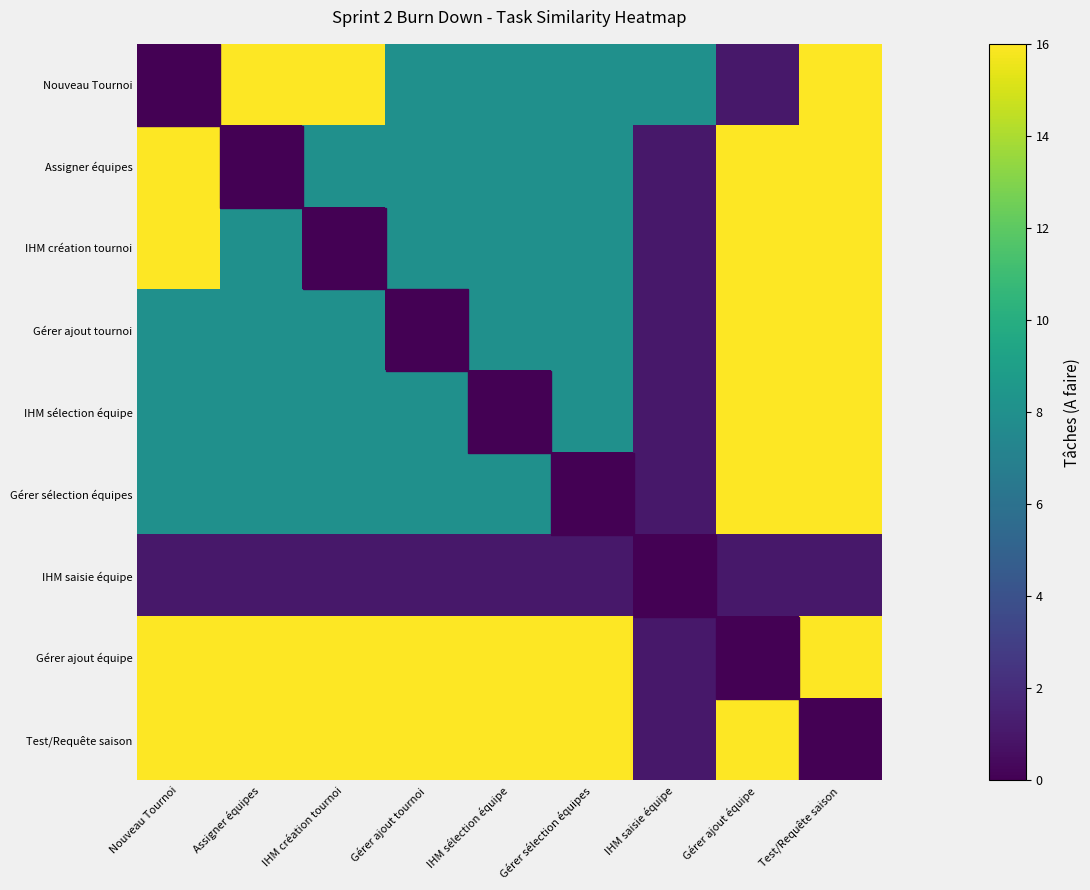

What is the sum of the Assigner équipes values at Test/Requête saison and Gérer sélection équipes?

24